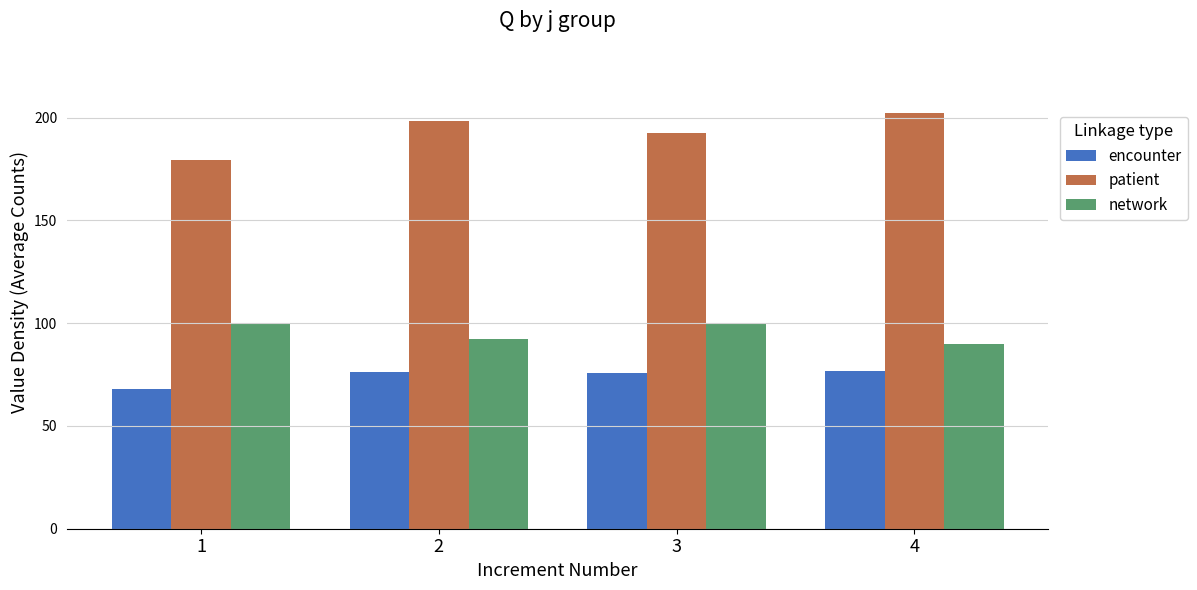

What is the spread (max minus min) of values at 1?

111.4